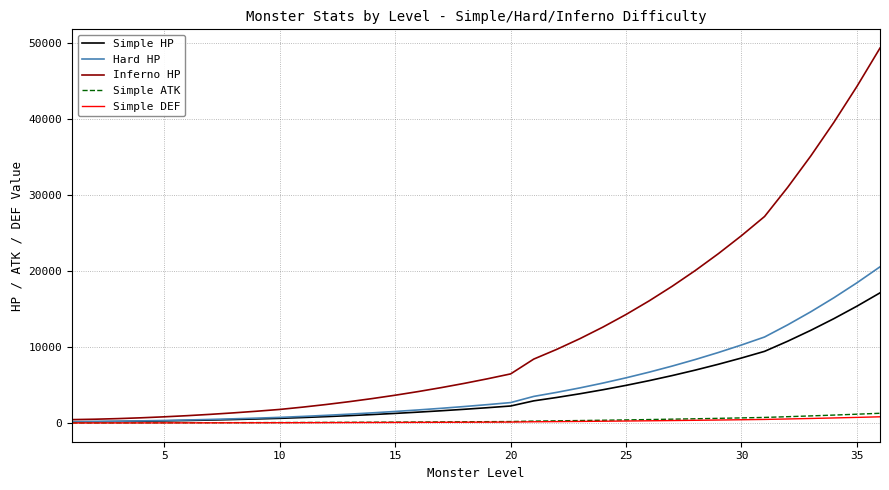

Which series has the widest spread of values?

Inferno HP